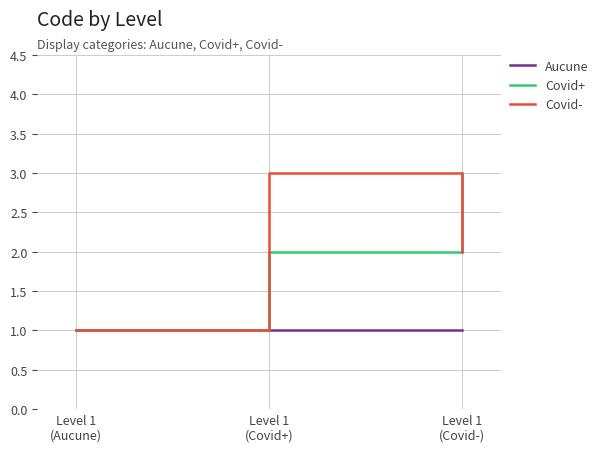

Reading left to right, what are all the values shown in this chart?

Aucune: Level 1
(Aucune)=1	Level 1
(Covid+)=1	Level 1
(Covid-)=1
Covid+: Level 1
(Aucune)=1	Level 1
(Covid+)=2	Level 1
(Covid-)=3
Covid-: Level 1
(Aucune)=1	Level 1
(Covid+)=3	Level 1
(Covid-)=2